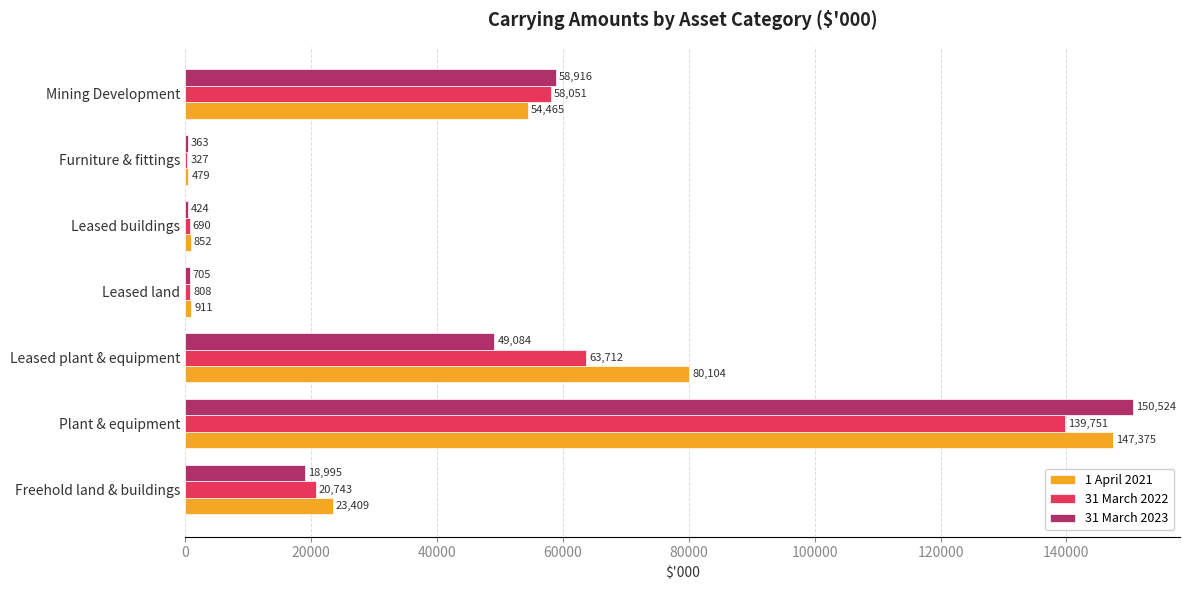

Which series has the widest spread of values?

31 March 2023